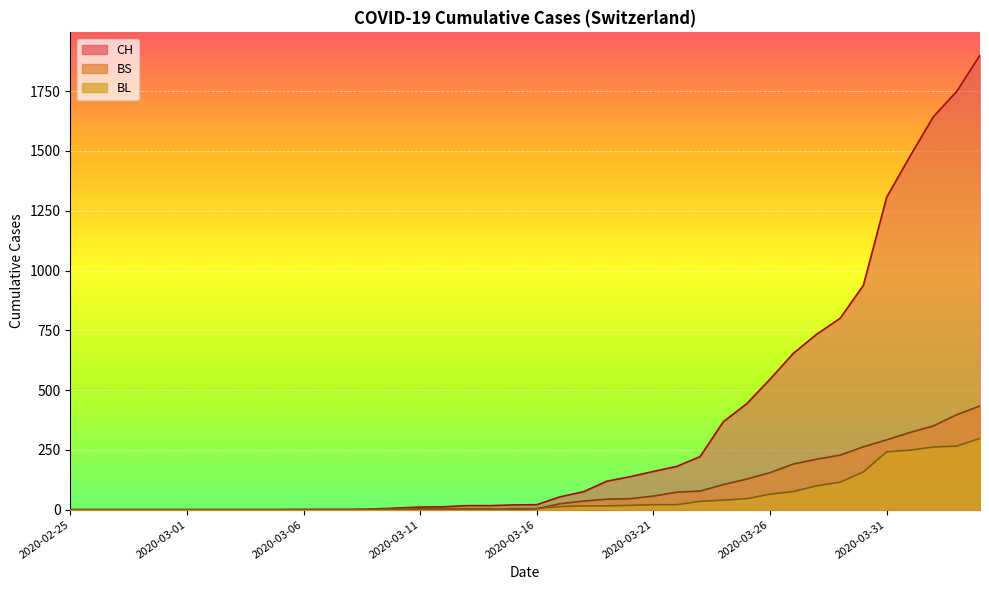

What is the difference between the maximum and minimum values in the CH series?

1901